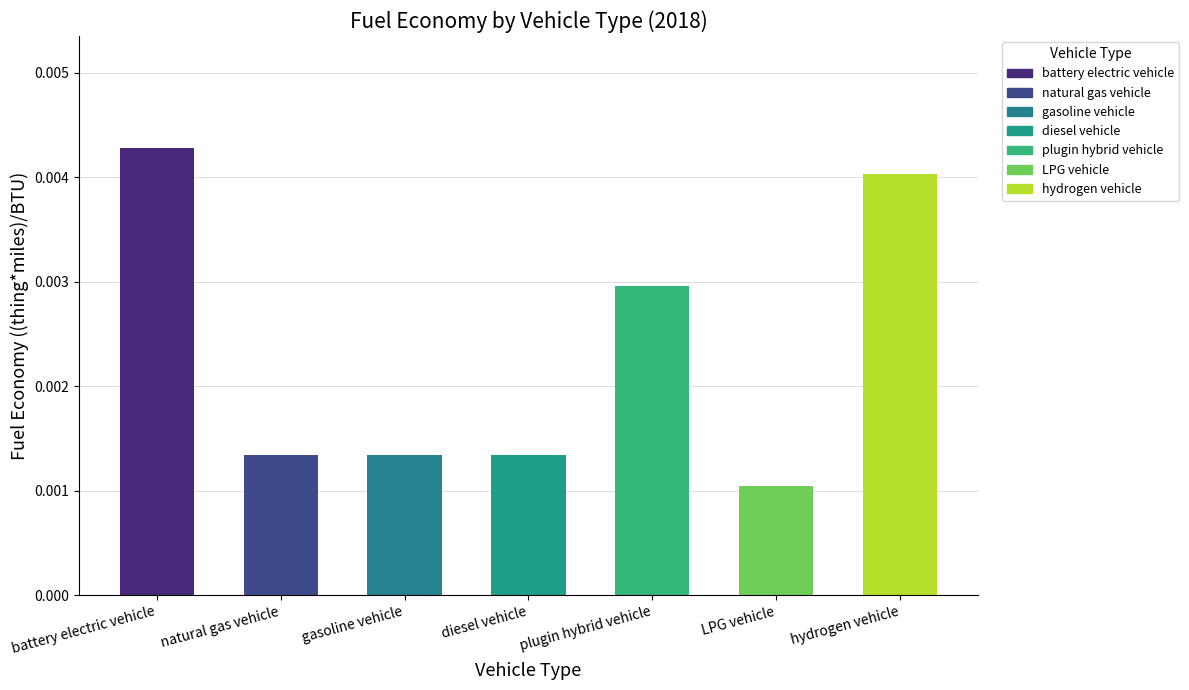

What is the label of the 6th bar from the left?

LPG vehicle